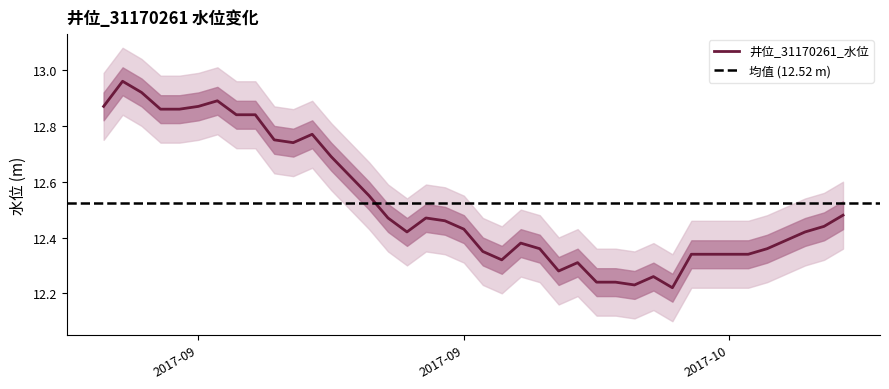

List the labels in order of value, largest first.

2017-09-01, 2017-09-02, 2017-09-06, 2017-08-31, 2017-09-05, 2017-09-03, 2017-09-04, 2017-09-07, 2017-09-08, 2017-09-11, 2017-09-09, 2017-09-10, 2017-09-12, 2017-09-13, 2017-09-14, 2017-10-09, 2017-09-15, 2017-09-17, 2017-09-18, 2017-10-08, 2017-09-19, 2017-09-16, 2017-10-07, 2017-10-06, 2017-09-22, 2017-09-23, 2017-10-05, 2017-09-20, 2017-10-01, 2017-10-02, 2017-10-03, 2017-10-04, 2017-09-21, 2017-09-25, 2017-09-24, 2017-09-29, 2017-09-26, 2017-09-27, 2017-09-28, 2017-09-30